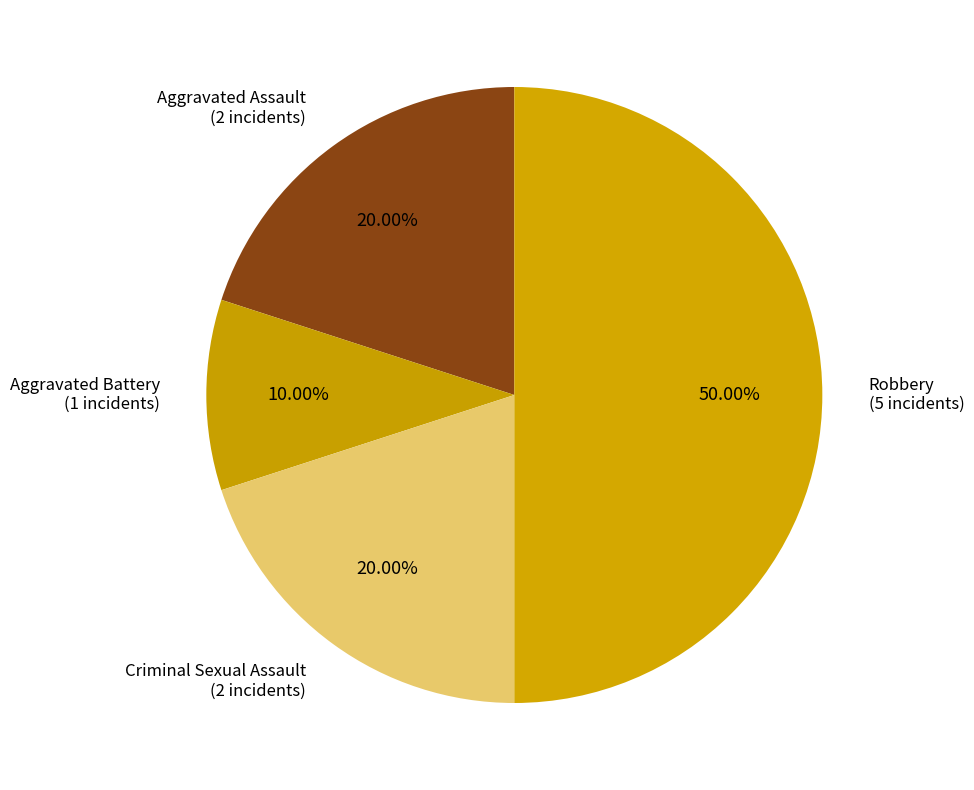

Count the number of slices in the pie.

4